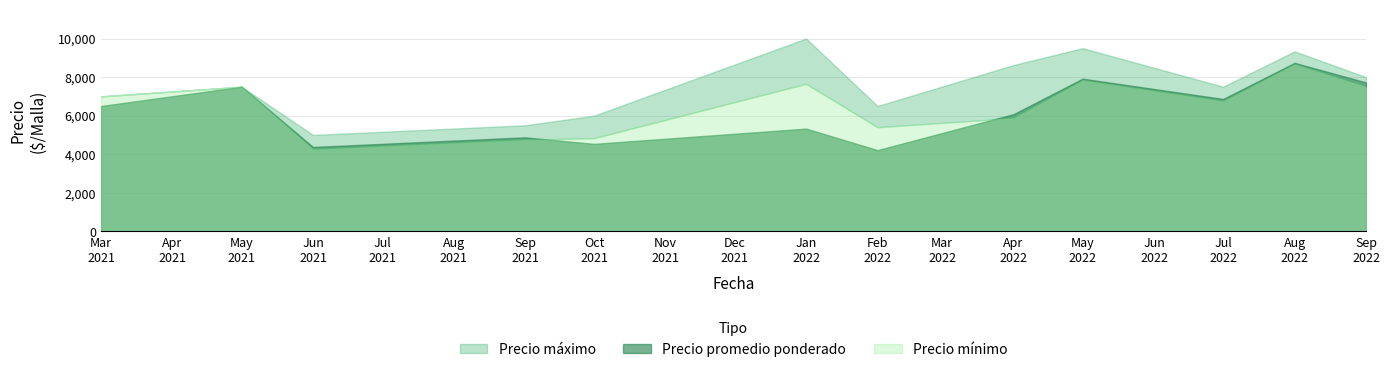

What are all the series names shown in the legend?

Precio promedio ponderado, Precio máximo, Precio mínimo